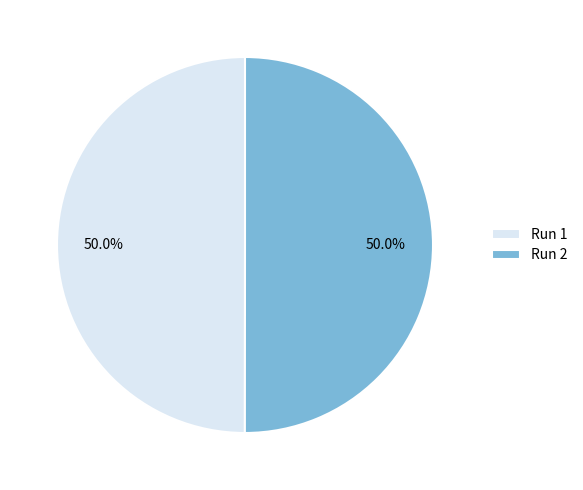

What percentage is NOT represented by Run 2?

50.0%